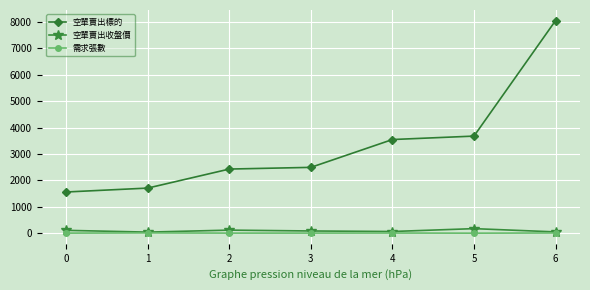

What is the minimum value for 空單賣出標的?

1560.0